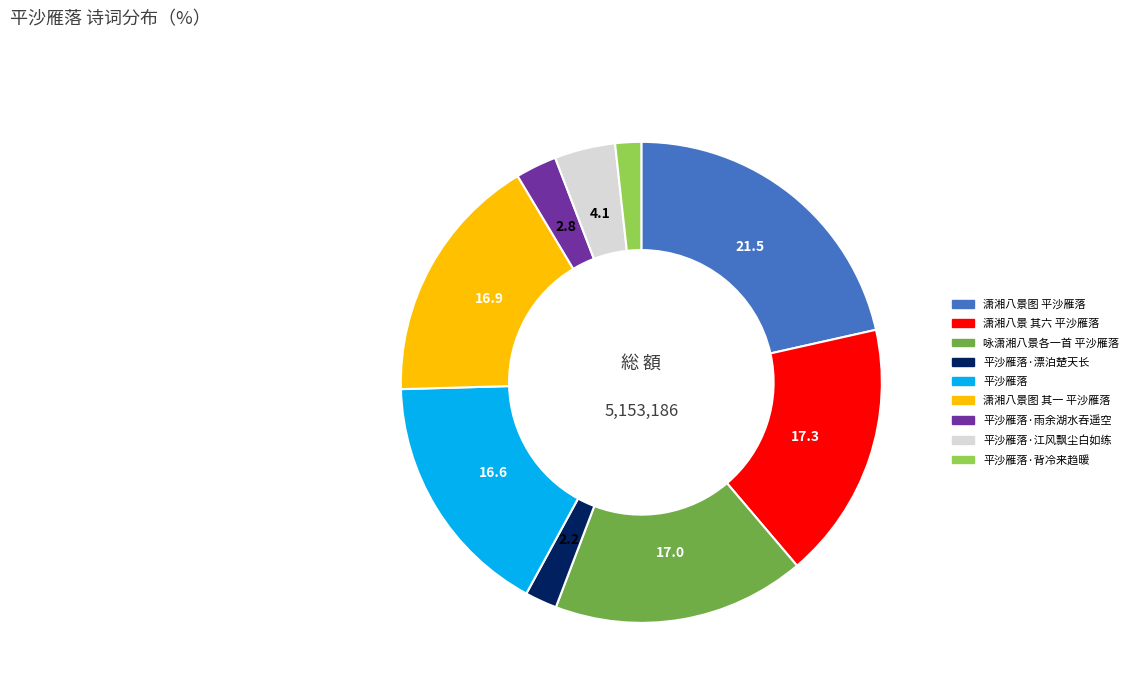

Does 潇湘八景图 其一 平沙雁落 account for over 50% of the chart?

No